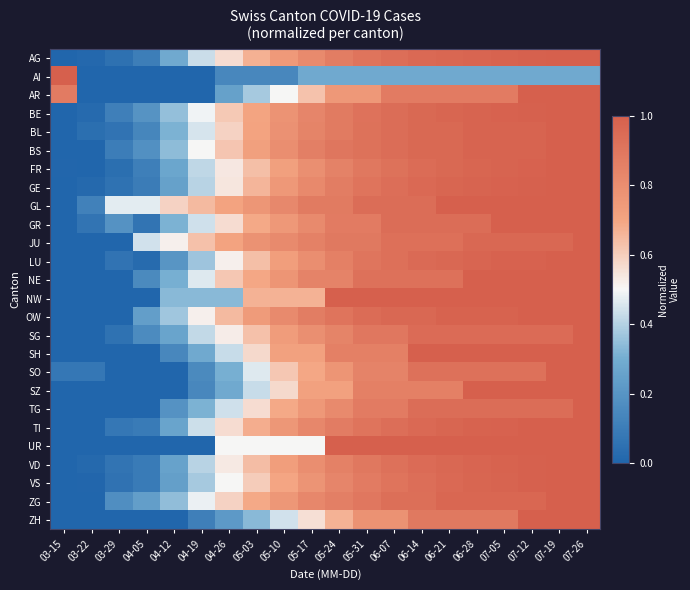

Reading left to right, list all the values displayed in this chart.

AG: 03-15=0.0	03-22=0.0	03-29=0.0	04-05=0.1	04-12=0.3	04-19=0.4	04-26=0.6	05-03=0.7	05-10=0.7	05-17=0.8	05-24=0.9	05-31=0.9	06-07=0.9	06-14=1.0	06-21=1.0	06-28=1.0	07-05=1.0	07-12=1.0	07-19=1.0	07-26=1.0
AI: 03-15=1.0	03-22=0.0	03-29=0.0	04-05=0.0	04-12=0.0	04-19=0.0	04-26=0.1	05-03=0.1	05-10=0.1	05-17=0.3	05-24=0.3	05-31=0.3	06-07=0.3	06-14=0.3	06-21=0.3	06-28=0.3	07-05=0.3	07-12=0.3	07-19=0.3	07-26=0.3
AR: 03-15=0.9	03-22=0.0	03-29=0.0	04-05=0.0	04-12=0.0	04-19=0.0	04-26=0.2	05-03=0.4	05-10=0.5	05-17=0.6	05-24=0.8	05-31=0.8	06-07=0.9	06-14=0.9	06-21=0.9	06-28=0.9	07-05=0.9	07-12=1.0	07-19=1.0	07-26=1.0
BE: 03-15=0.0	03-22=0.0	03-29=0.1	04-05=0.2	04-12=0.4	04-19=0.5	04-26=0.6	05-03=0.7	05-10=0.8	05-17=0.8	05-24=0.9	05-31=0.9	06-07=0.9	06-14=1.0	06-21=1.0	06-28=1.0	07-05=1.0	07-12=1.0	07-19=1.0	07-26=1.0
BL: 03-15=0.0	03-22=0.0	03-29=0.1	04-05=0.1	04-12=0.3	04-19=0.5	04-26=0.6	05-03=0.7	05-10=0.8	05-17=0.8	05-24=0.9	05-31=0.9	06-07=0.9	06-14=1.0	06-21=1.0	06-28=1.0	07-05=1.0	07-12=1.0	07-19=1.0	07-26=1.0
BS: 03-15=0.0	03-22=0.0	03-29=0.1	04-05=0.2	04-12=0.3	04-19=0.5	04-26=0.6	05-03=0.7	05-10=0.8	05-17=0.9	05-24=0.9	05-31=0.9	06-07=0.9	06-14=1.0	06-21=1.0	06-28=1.0	07-05=1.0	07-12=1.0	07-19=1.0	07-26=1.0
FR: 03-15=0.0	03-22=0.0	03-29=0.0	04-05=0.1	04-12=0.3	04-19=0.4	04-26=0.5	05-03=0.6	05-10=0.7	05-17=0.8	05-24=0.8	05-31=0.9	06-07=0.9	06-14=0.9	06-21=1.0	06-28=1.0	07-05=1.0	07-12=1.0	07-19=1.0	07-26=1.0
GE: 03-15=0.0	03-22=0.0	03-29=0.1	04-05=0.1	04-12=0.3	04-19=0.4	04-26=0.5	05-03=0.7	05-10=0.8	05-17=0.8	05-24=0.9	05-31=0.9	06-07=0.9	06-14=1.0	06-21=1.0	06-28=1.0	07-05=1.0	07-12=1.0	07-19=1.0	07-26=1.0
GL: 03-15=0.0	03-22=0.1	03-29=0.5	04-05=0.5	04-12=0.6	04-19=0.6	04-26=0.7	05-03=0.8	05-10=0.8	05-17=0.9	05-24=0.9	05-31=0.9	06-07=0.9	06-14=0.9	06-21=1.0	06-28=1.0	07-05=1.0	07-12=1.0	07-19=1.0	07-26=1.0
GR: 03-15=0.0	03-22=0.1	03-29=0.2	04-05=0.1	04-12=0.3	04-19=0.4	04-26=0.6	05-03=0.7	05-10=0.8	05-17=0.8	05-24=0.9	05-31=0.9	06-07=0.9	06-14=0.9	06-21=0.9	06-28=0.9	07-05=1.0	07-12=1.0	07-19=1.0	07-26=1.0
JU: 03-15=0.0	03-22=0.0	03-29=0.0	04-05=0.4	04-12=0.5	04-19=0.6	04-26=0.7	05-03=0.8	05-10=0.8	05-17=0.9	05-24=0.9	05-31=0.9	06-07=0.9	06-14=0.9	06-21=0.9	06-28=1.0	07-05=1.0	07-12=1.0	07-19=1.0	07-26=1.0
LU: 03-15=0.0	03-22=0.0	03-29=0.1	04-05=0.0	04-12=0.2	04-19=0.4	04-26=0.5	05-03=0.6	05-10=0.7	05-17=0.8	05-24=0.9	05-31=0.9	06-07=0.9	06-14=1.0	06-21=1.0	06-28=1.0	07-05=1.0	07-12=1.0	07-19=1.0	07-26=1.0
NE: 03-15=0.0	03-22=0.0	03-29=0.0	04-05=0.2	04-12=0.3	04-19=0.5	04-26=0.6	05-03=0.7	05-10=0.8	05-17=0.8	05-24=0.8	05-31=0.9	06-07=0.9	06-14=0.9	06-21=0.9	06-28=1.0	07-05=1.0	07-12=1.0	07-19=1.0	07-26=1.0
NW: 03-15=0.0	03-22=0.0	03-29=0.0	04-05=0.0	04-12=0.3	04-19=0.3	04-26=0.3	05-03=0.7	05-10=0.7	05-17=0.7	05-24=1.0	05-31=1.0	06-07=1.0	06-14=1.0	06-21=1.0	06-28=1.0	07-05=1.0	07-12=1.0	07-19=1.0	07-26=1.0
OW: 03-15=0.0	03-22=0.0	03-29=0.0	04-05=0.2	04-12=0.4	04-19=0.5	04-26=0.6	05-03=0.7	05-10=0.8	05-17=0.9	05-24=0.9	05-31=0.9	06-07=1.0	06-14=1.0	06-21=1.0	06-28=1.0	07-05=1.0	07-12=1.0	07-19=1.0	07-26=1.0
SG: 03-15=0.0	03-22=0.0	03-29=0.1	04-05=0.2	04-12=0.3	04-19=0.4	04-26=0.5	05-03=0.6	05-10=0.7	05-17=0.8	05-24=0.8	05-31=0.9	06-07=0.9	06-14=0.9	06-21=0.9	06-28=0.9	07-05=0.9	07-12=0.9	07-19=0.9	07-26=1.0
SH: 03-15=0.0	03-22=0.0	03-29=0.0	04-05=0.0	04-12=0.1	04-19=0.3	04-26=0.4	05-03=0.6	05-10=0.7	05-17=0.7	05-24=0.9	05-31=0.9	06-07=0.9	06-14=1.0	06-21=1.0	06-28=1.0	07-05=1.0	07-12=1.0	07-19=1.0	07-26=1.0
SO: 03-15=0.1	03-22=0.1	03-29=0.0	04-05=0.0	04-12=0.0	04-19=0.2	04-26=0.3	05-03=0.5	05-10=0.6	05-17=0.7	05-24=0.8	05-31=0.8	06-07=0.8	06-14=0.9	06-21=0.9	06-28=0.9	07-05=0.9	07-12=0.9	07-19=1.0	07-26=1.0
SZ: 03-15=0.0	03-22=0.0	03-29=0.0	04-05=0.0	04-12=0.0	04-19=0.1	04-26=0.3	05-03=0.4	05-10=0.6	05-17=0.7	05-24=0.7	05-31=0.9	06-07=0.9	06-14=0.9	06-21=0.9	06-28=1.0	07-05=1.0	07-12=1.0	07-19=1.0	07-26=1.0
TG: 03-15=0.0	03-22=0.0	03-29=0.0	04-05=0.0	04-12=0.2	04-19=0.3	04-26=0.4	05-03=0.6	05-10=0.7	05-17=0.8	05-24=0.8	05-31=0.9	06-07=0.9	06-14=0.9	06-21=0.9	06-28=0.9	07-05=0.9	07-12=0.9	07-19=0.9	07-26=1.0
TI: 03-15=0.0	03-22=0.0	03-29=0.1	04-05=0.1	04-12=0.3	04-19=0.4	04-26=0.6	05-03=0.7	05-10=0.8	05-17=0.8	05-24=0.9	05-31=0.9	06-07=0.9	06-14=1.0	06-21=1.0	06-28=1.0	07-05=1.0	07-12=1.0	07-19=1.0	07-26=1.0
UR: 03-15=0.0	03-22=0.0	03-29=0.0	04-05=0.0	04-12=0.0	04-19=0.0	04-26=0.5	05-03=0.5	05-10=0.5	05-17=0.5	05-24=1.0	05-31=1.0	06-07=1.0	06-14=1.0	06-21=1.0	06-28=1.0	07-05=1.0	07-12=1.0	07-19=1.0	07-26=1.0
VD: 03-15=0.0	03-22=0.0	03-29=0.1	04-05=0.1	04-12=0.3	04-19=0.4	04-26=0.5	05-03=0.6	05-10=0.7	05-17=0.8	05-24=0.9	05-31=0.9	06-07=0.9	06-14=0.9	06-21=1.0	06-28=1.0	07-05=1.0	07-12=1.0	07-19=1.0	07-26=1.0
VS: 03-15=0.0	03-22=0.0	03-29=0.1	04-05=0.1	04-12=0.2	04-19=0.4	04-26=0.5	05-03=0.6	05-10=0.7	05-17=0.8	05-24=0.8	05-31=0.9	06-07=0.9	06-14=0.9	06-21=1.0	06-28=1.0	07-05=1.0	07-12=1.0	07-19=1.0	07-26=1.0
ZG: 03-15=0.0	03-22=0.0	03-29=0.2	04-05=0.2	04-12=0.3	04-19=0.5	04-26=0.6	05-03=0.7	05-10=0.8	05-17=0.8	05-24=0.9	05-31=0.9	06-07=0.9	06-14=0.9	06-21=1.0	06-28=1.0	07-05=1.0	07-12=1.0	07-19=1.0	07-26=1.0
ZH: 03-15=0.0	03-22=0.0	03-29=0.0	04-05=0.0	04-12=0.0	04-19=0.1	04-26=0.2	05-03=0.3	05-10=0.4	05-17=0.6	05-24=0.7	05-31=0.8	06-07=0.8	06-14=0.9	06-21=0.9	06-28=0.9	07-05=0.9	07-12=1.0	07-19=1.0	07-26=1.0